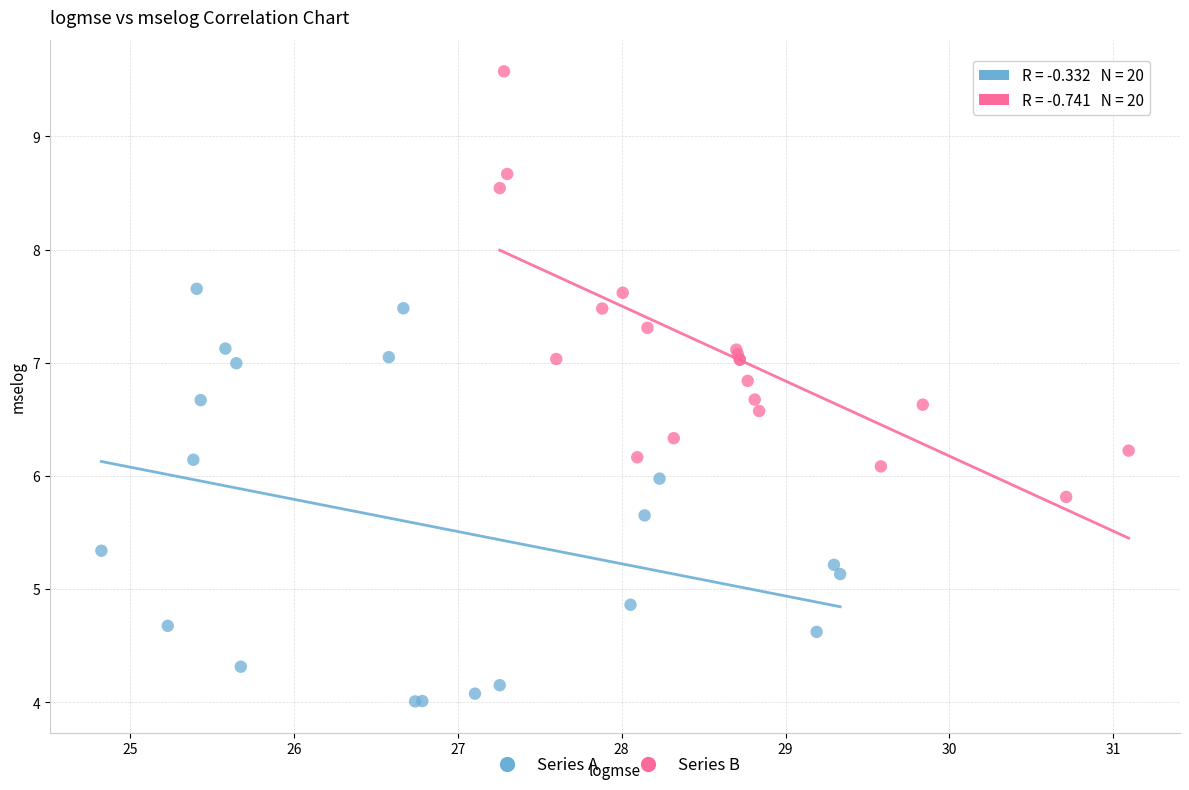

Which series reaches the maximum Y coordinate?

Series B